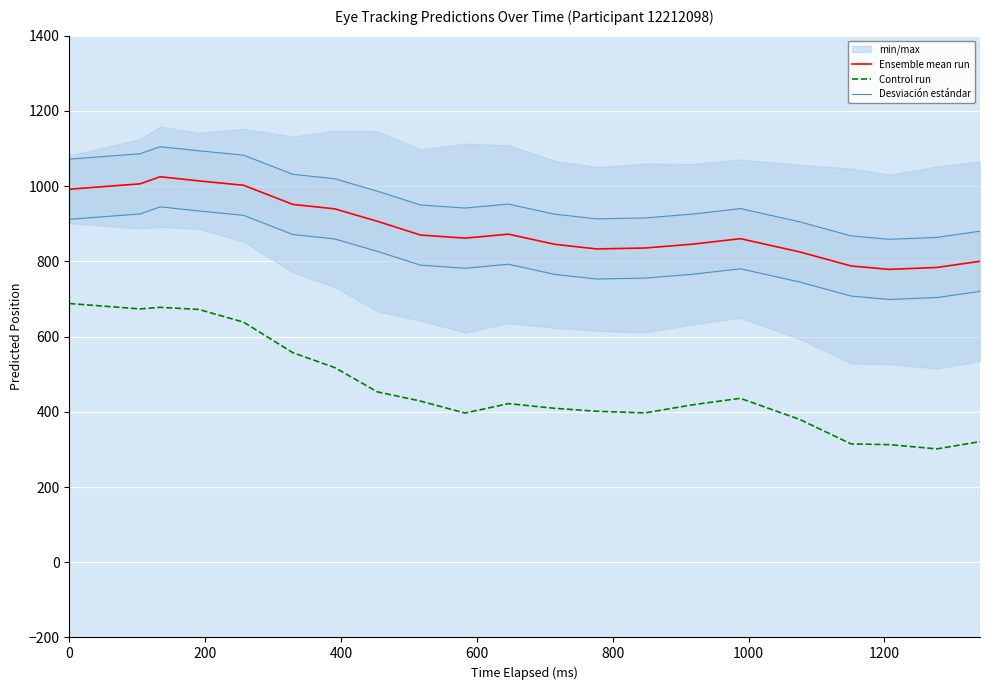

What is the minimum value for Ensemble mean run?

778.6